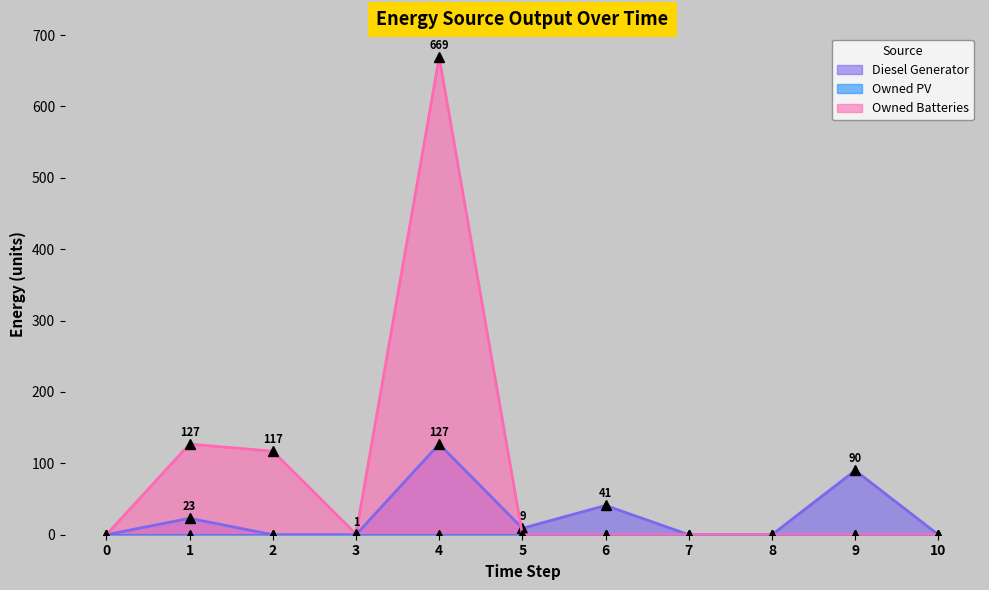

What is the total value across all series at 6?

41